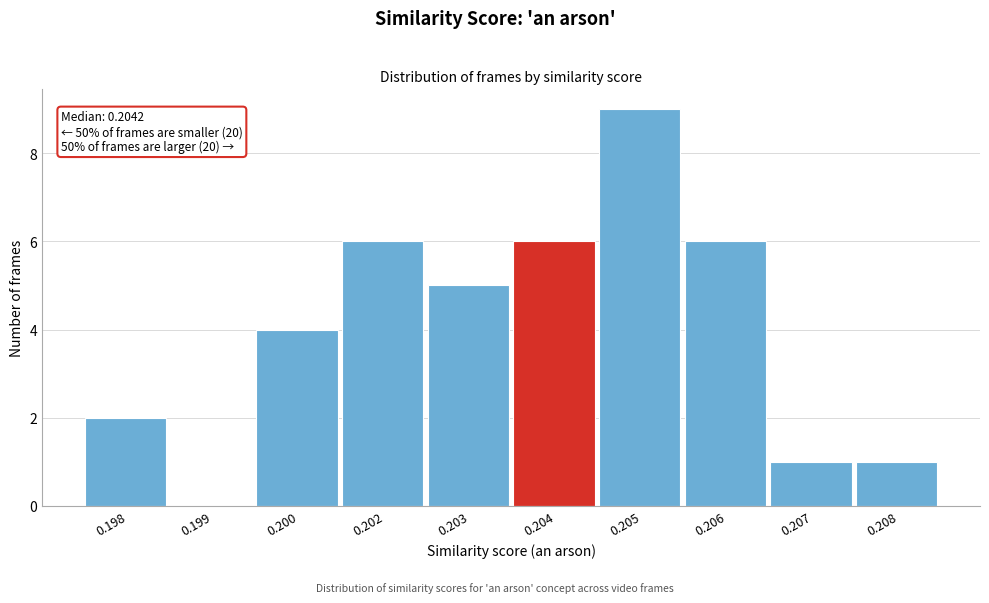

Reading right to left, transcribe all the data shown in this chart.

0.208=1	0.207=1	0.206=6	0.205=9	0.204=6	0.203=5	0.202=6	0.200=4	0.199=0	0.198=2